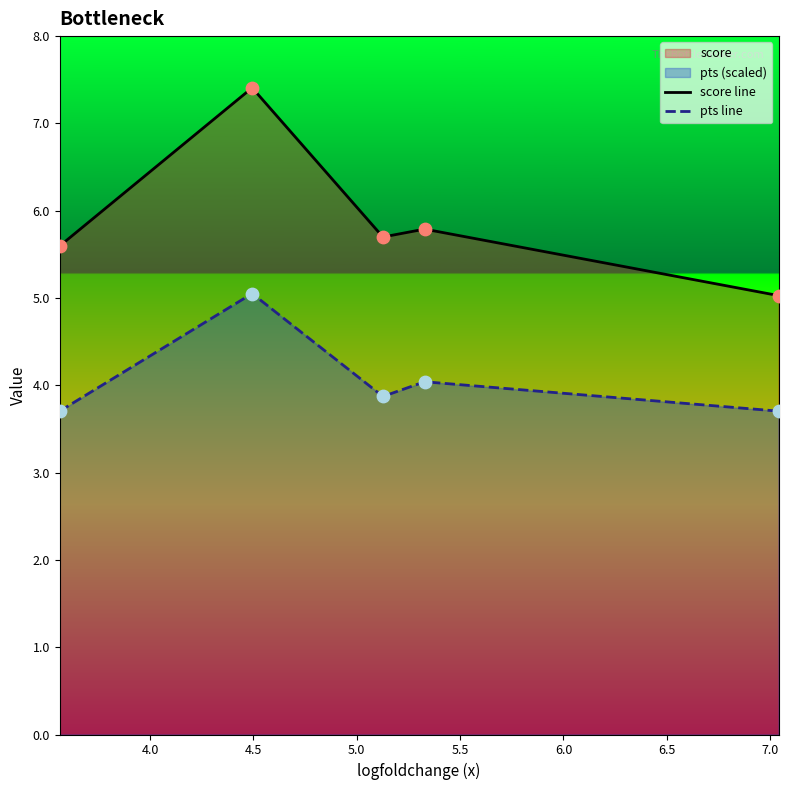

Which series reaches the maximum Y coordinate?

score line